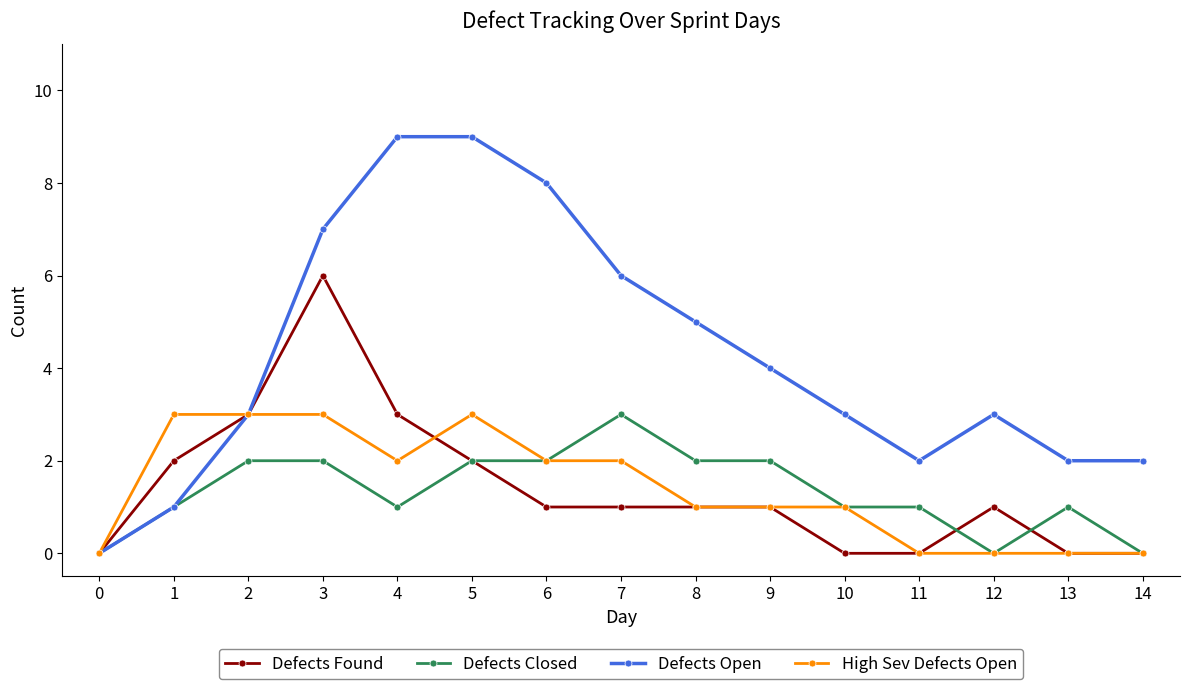

What is the greatest value displayed?

9